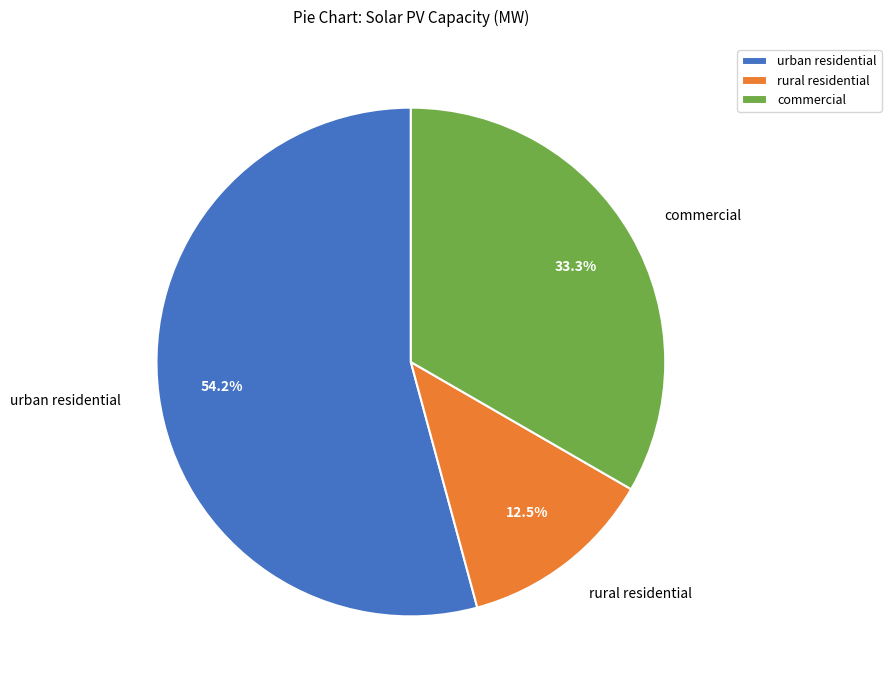

How many slices are in this pie chart?

3